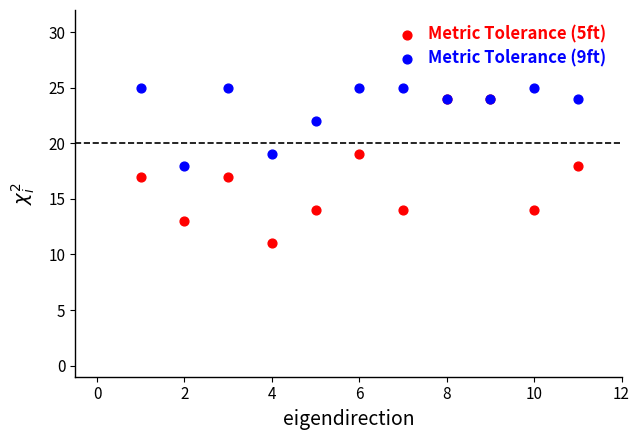

In the Metric Tolerance (9ft) series, what Y value is closest to 21?

22.0